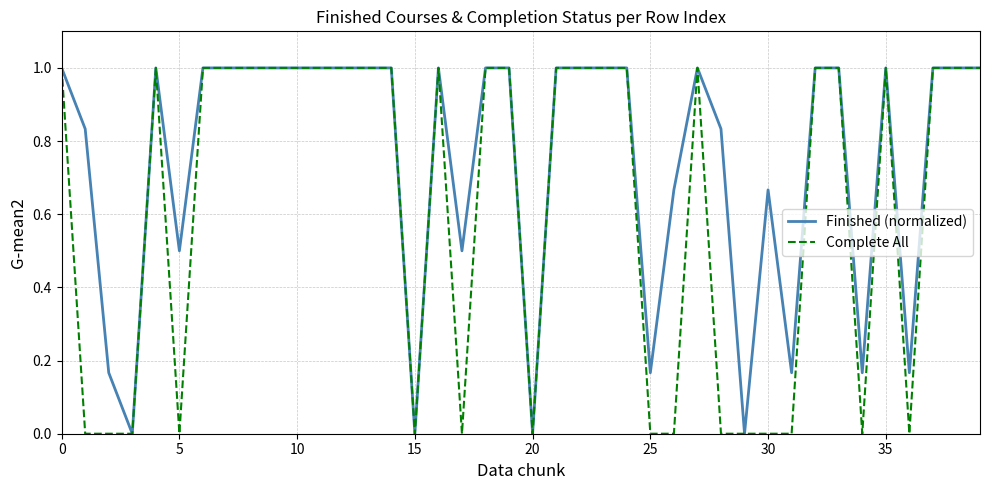

What is the greatest value displayed?

1.0